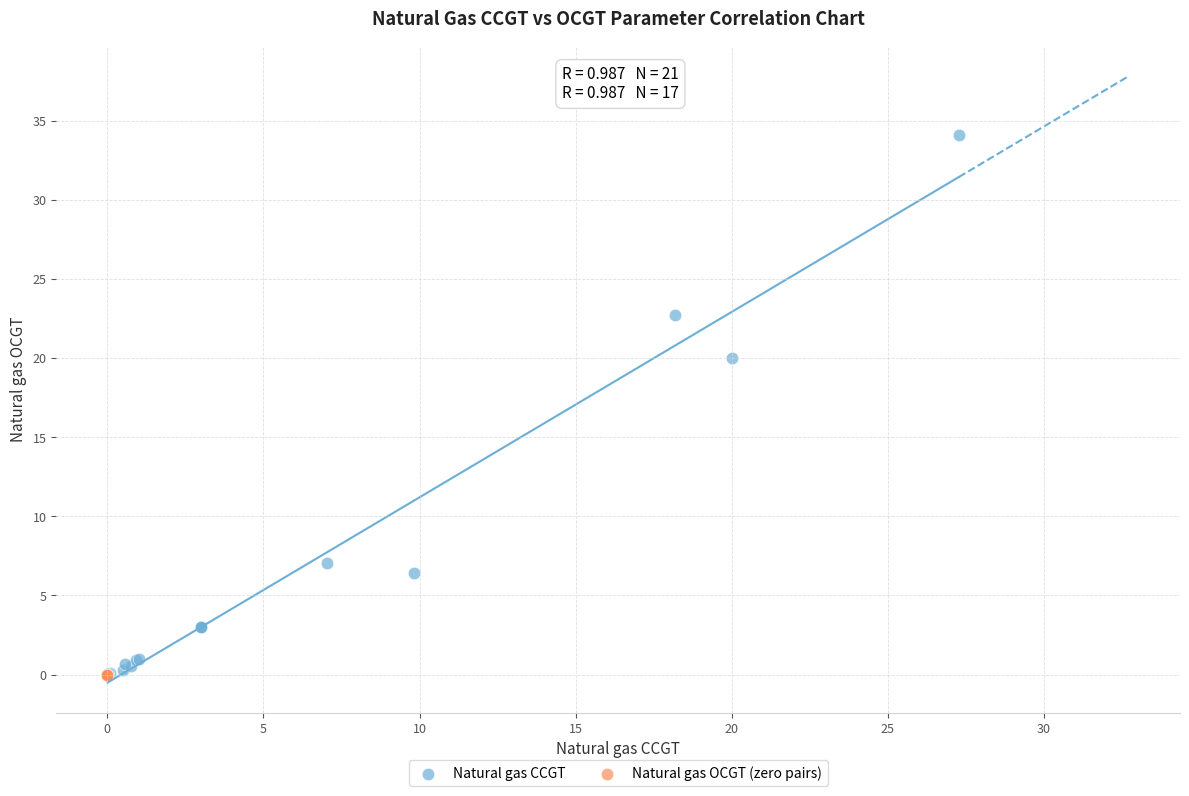

Which series reaches the maximum Y coordinate?

Natural gas CCGT